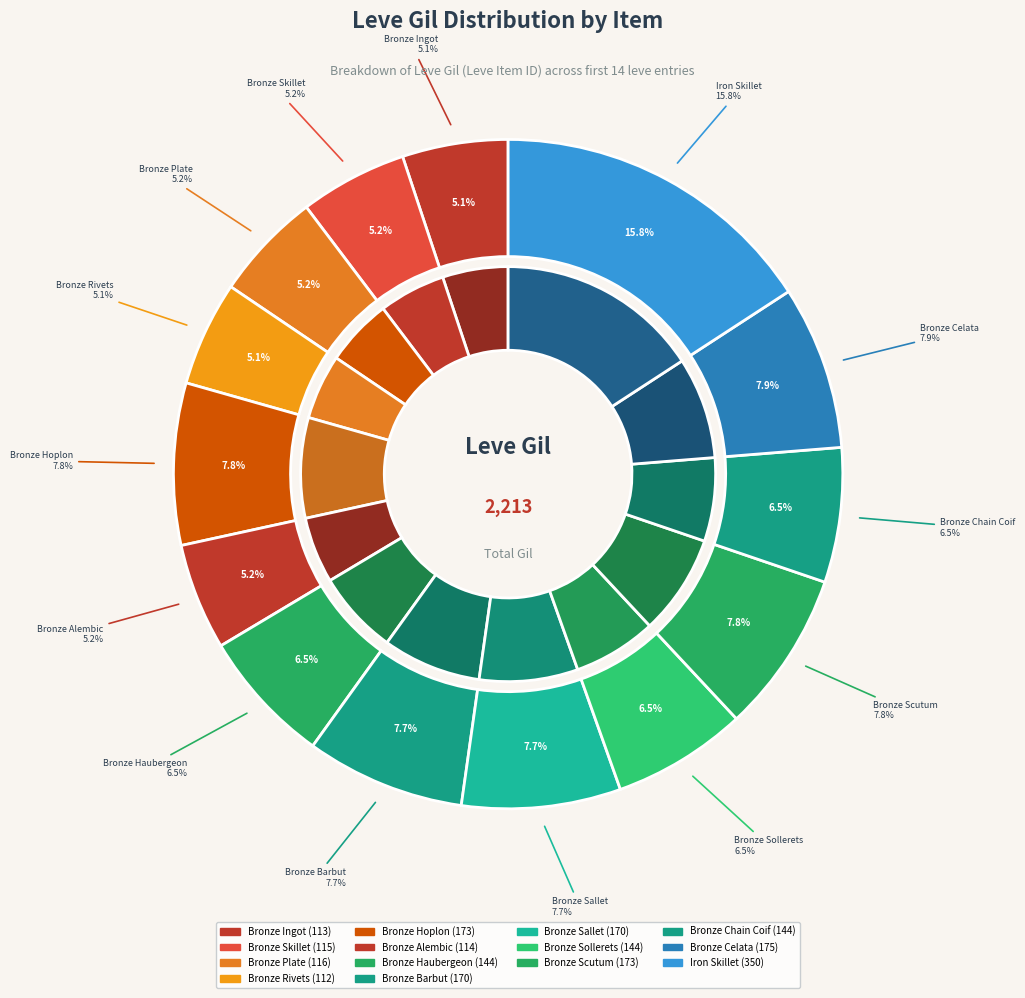

What percentage is the Bronze Rivets slice, to the nearest percent?

5%